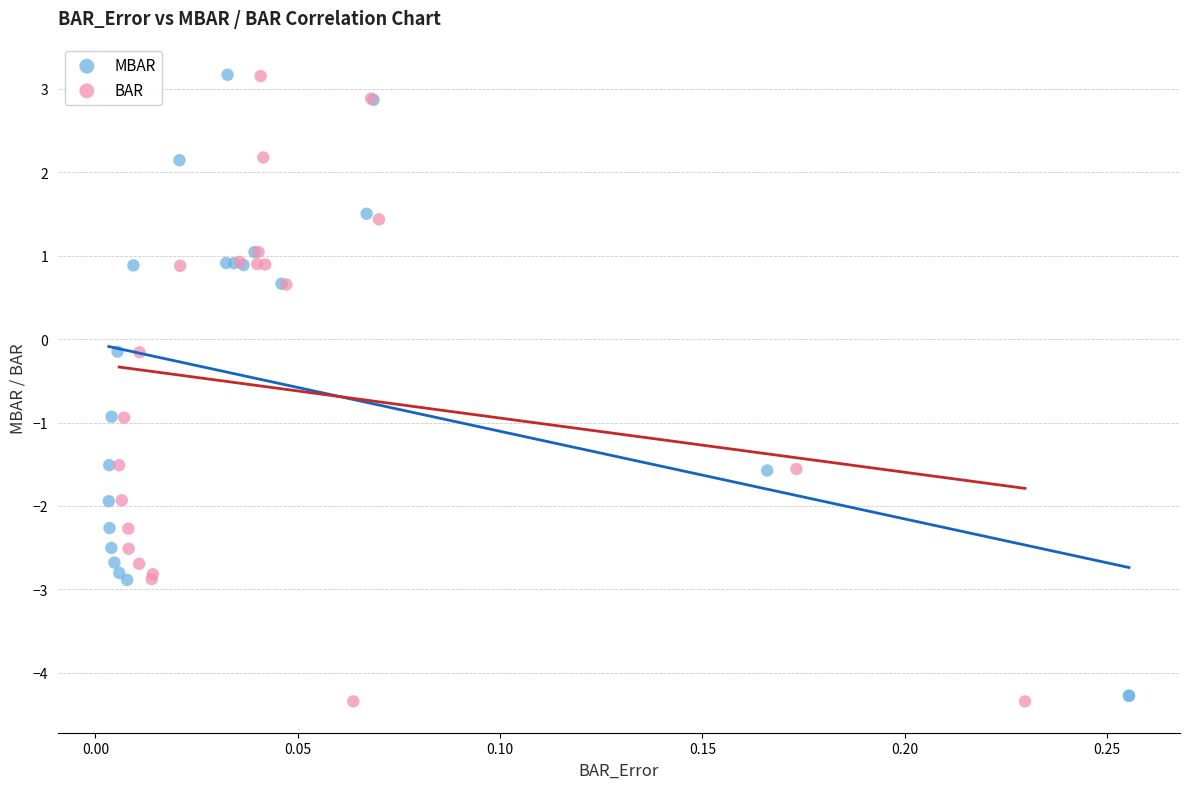

What are all the series names shown in the legend?

MBAR, BAR